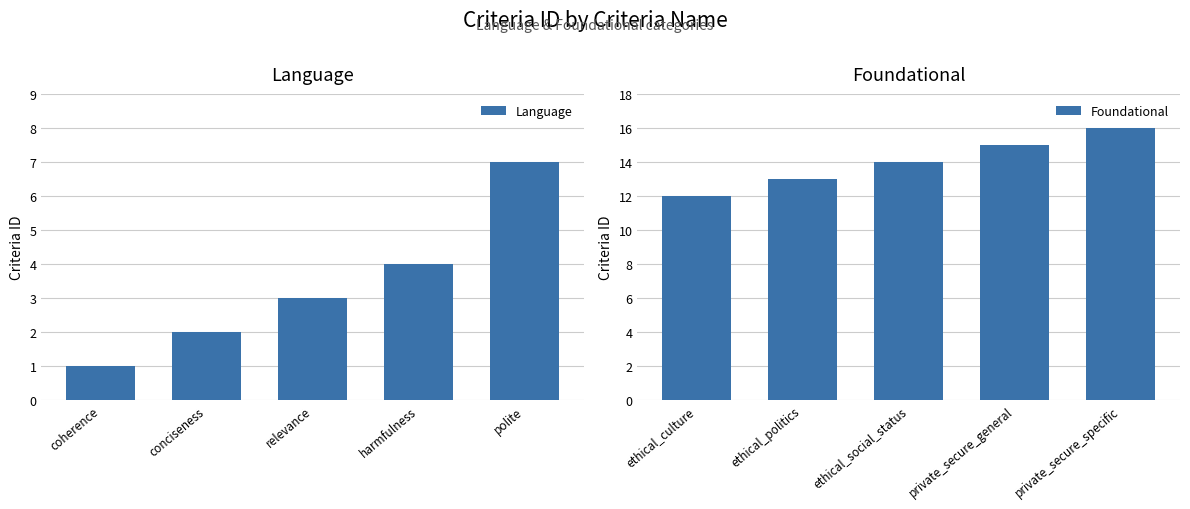

At which label is Foundational closest to 14?

ethical_social_status